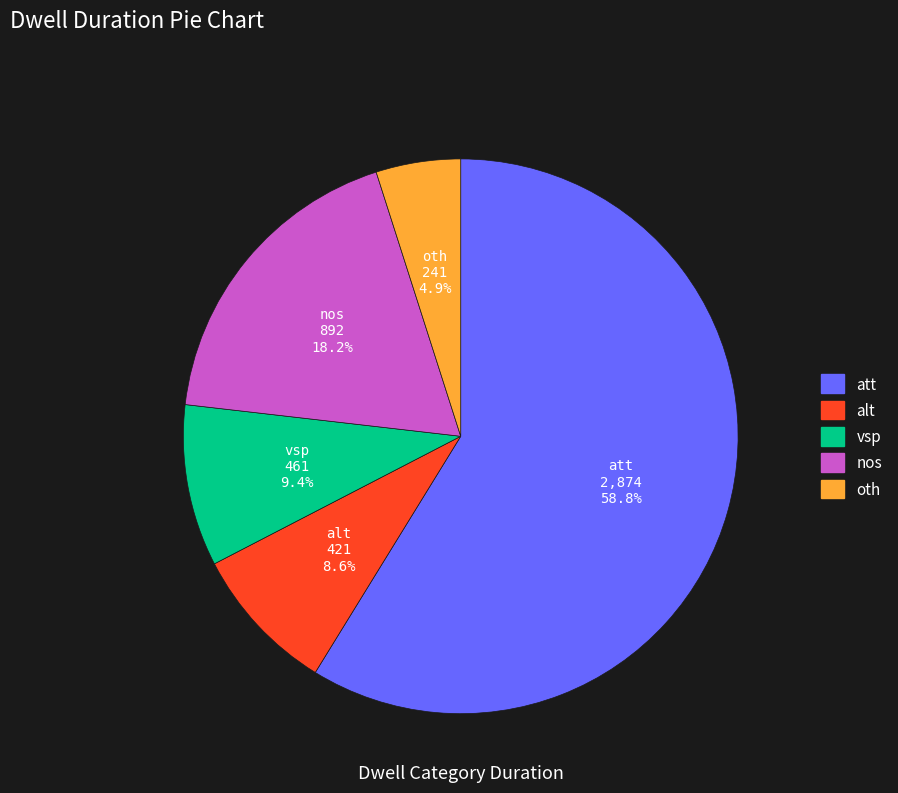

What percentage is the nos slice, to the nearest percent?

18%